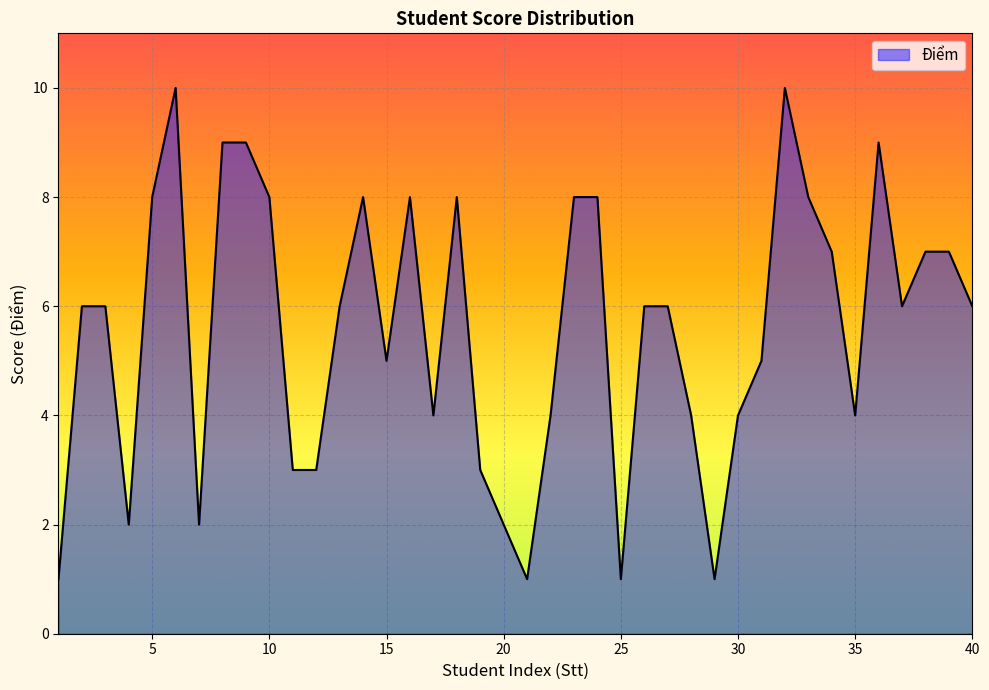

True or false: there are more than 2 points higher than both neighbors.

True